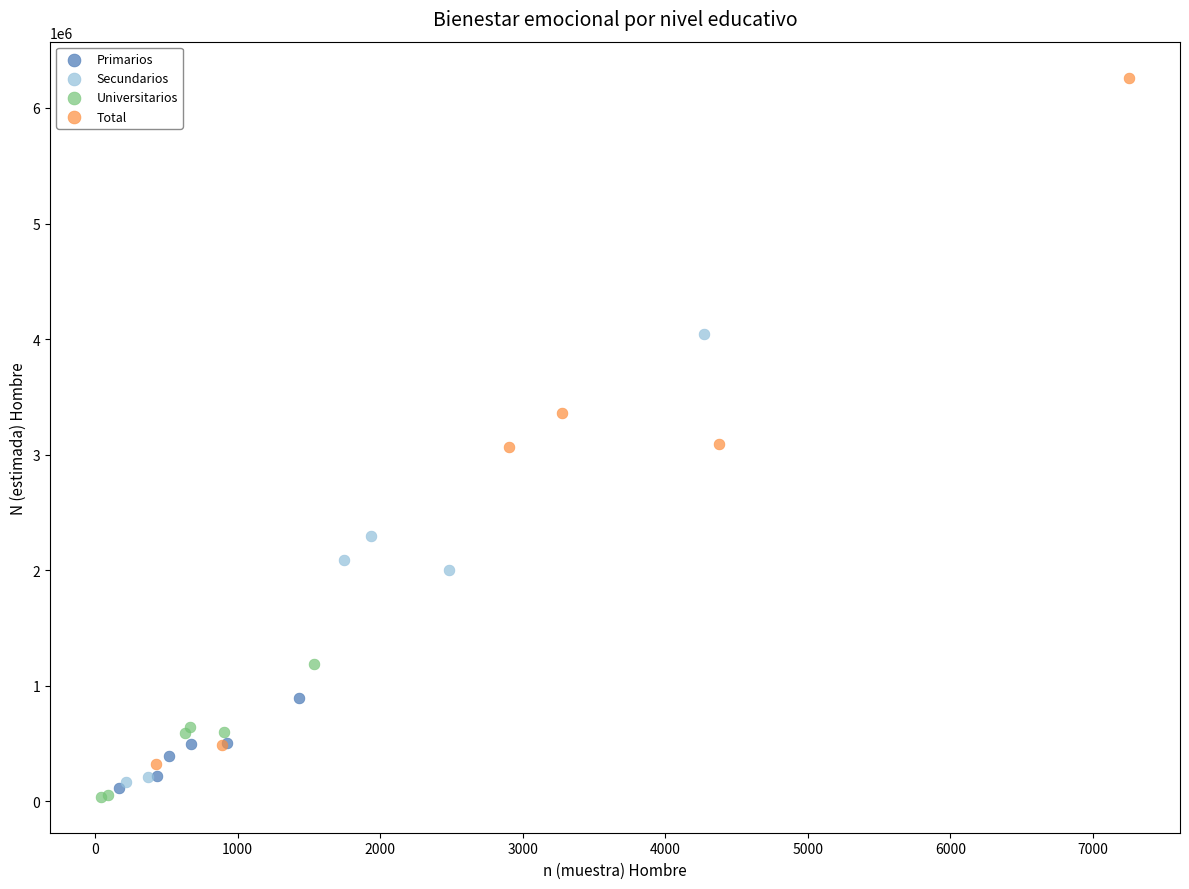

Which series contains the lowest Y value?

Universitarios